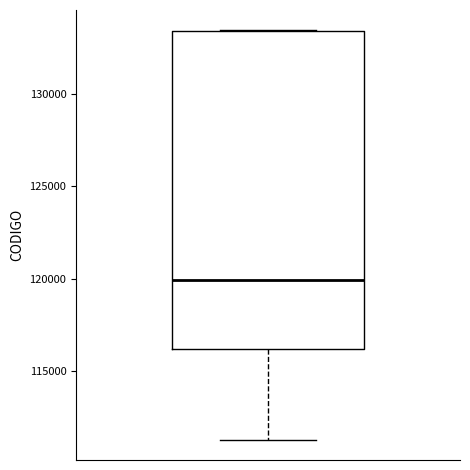

Where is the lower edge of the box on the y-axis? The values are not printed on the chart, so give them approximately, as read against the axis.

116000